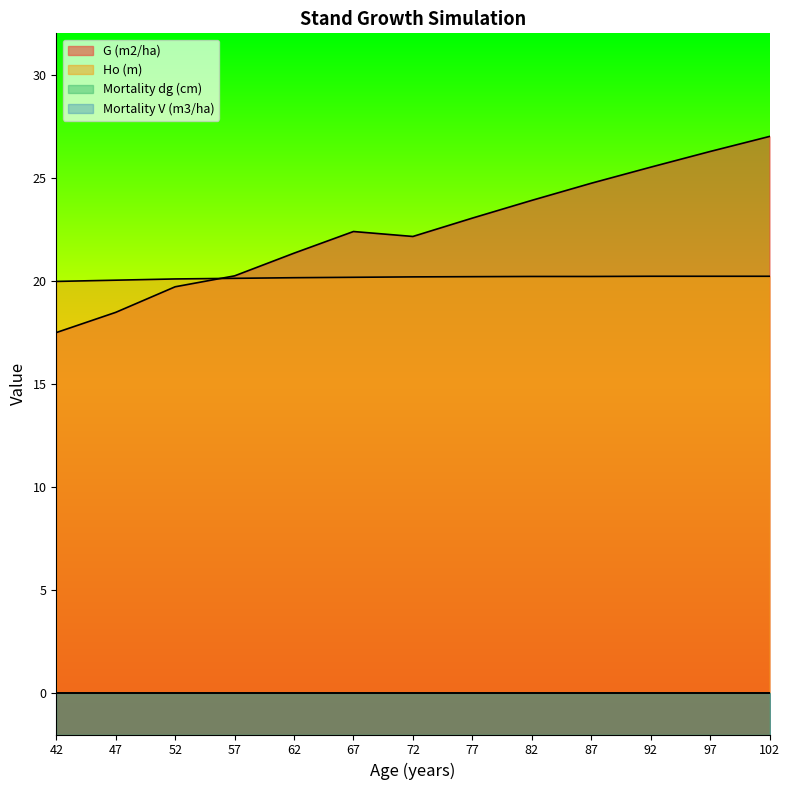

Where does the Ho (m) series first go above 20?

47